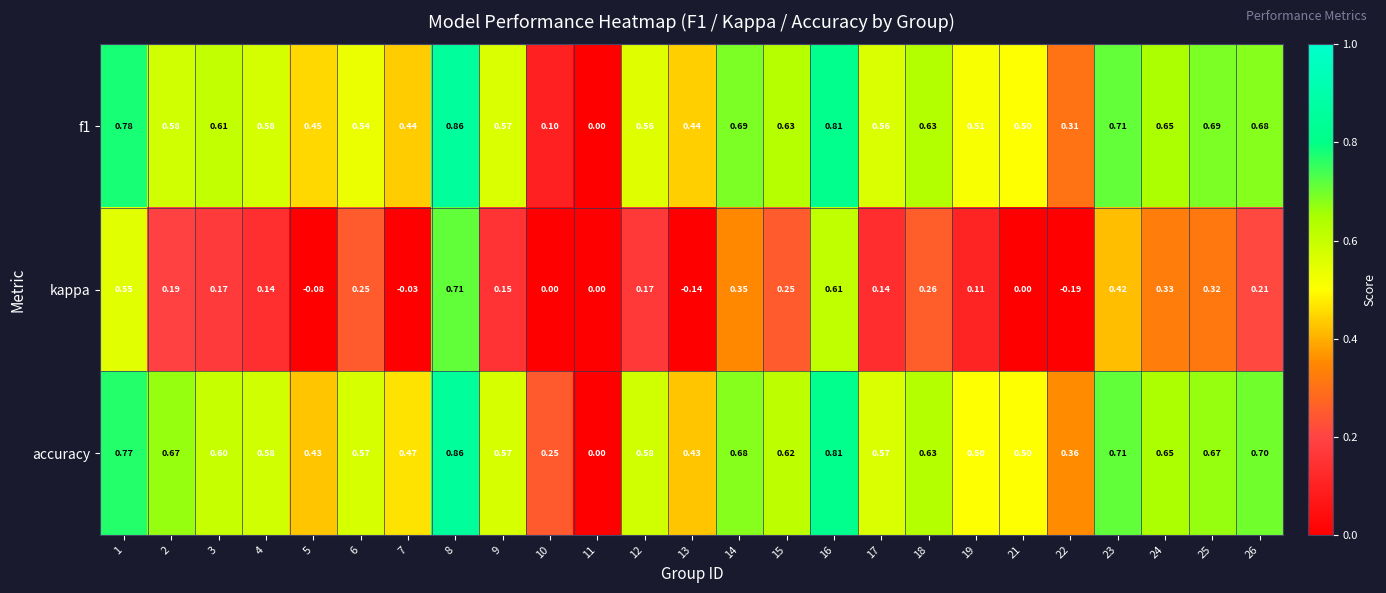

Which series has the largest total across all categories?

accuracy